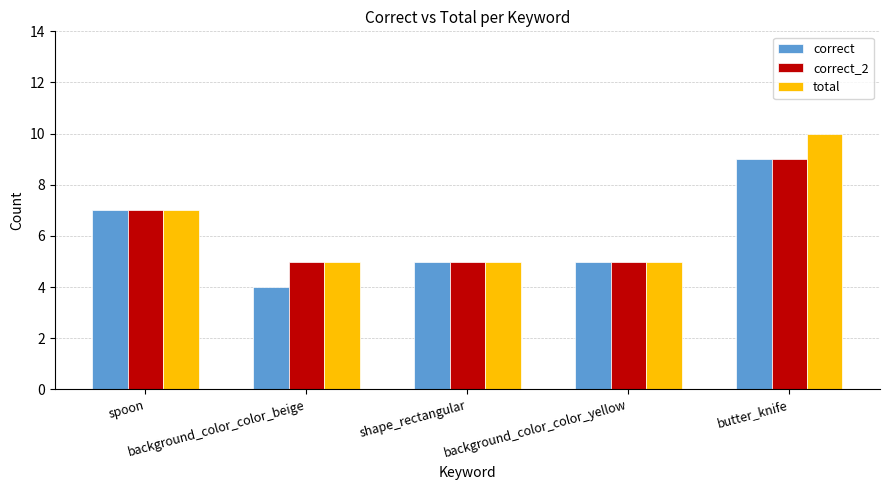

What is the lowest value of the correct_2 series?

5